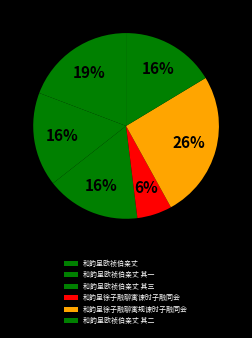

Which slice is the smallest?

和韵呈徐子融聊寓谏时子融同会